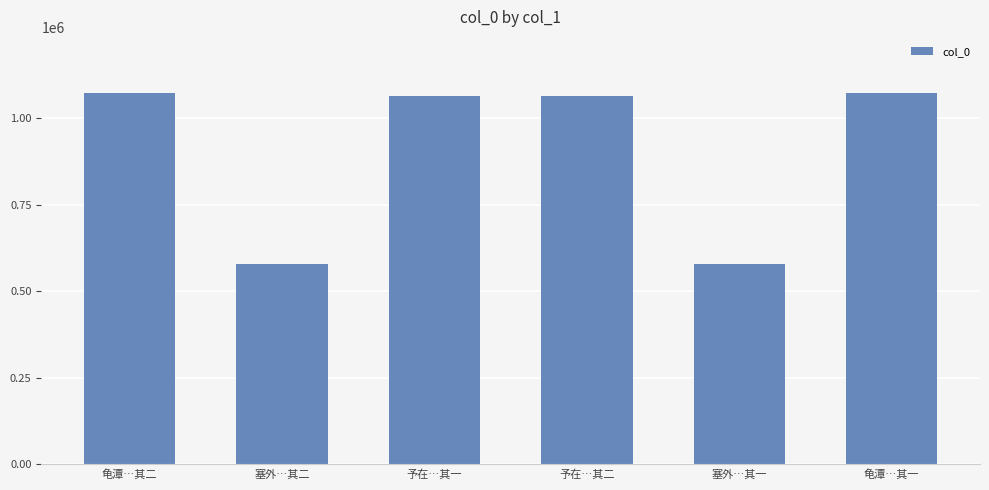

What is the greatest value displayed?

1073721